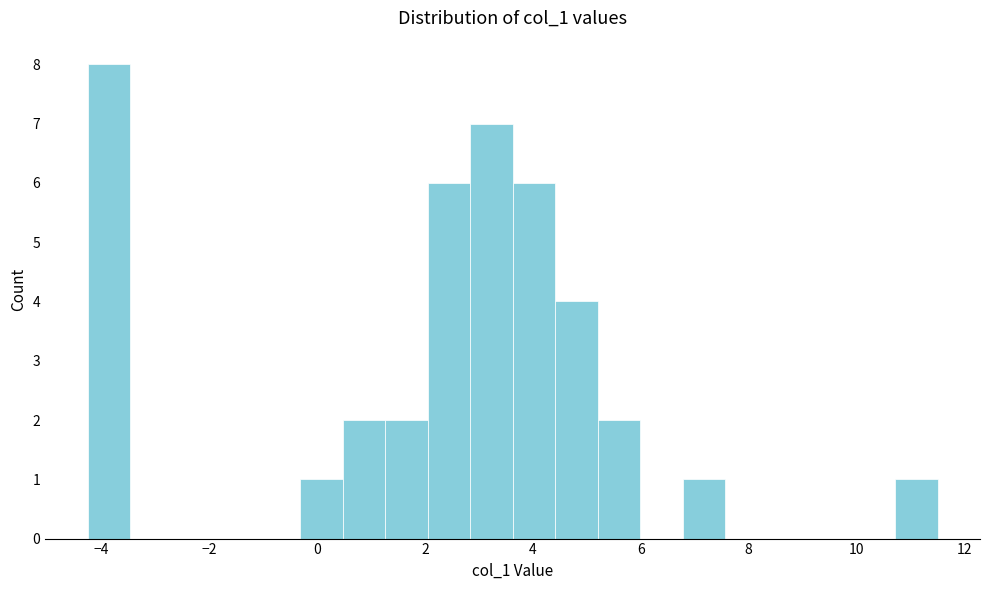

Around what value on the x-axis is the tallest bar? Give the approximate position of its centre, as read against the axis.

-3.8